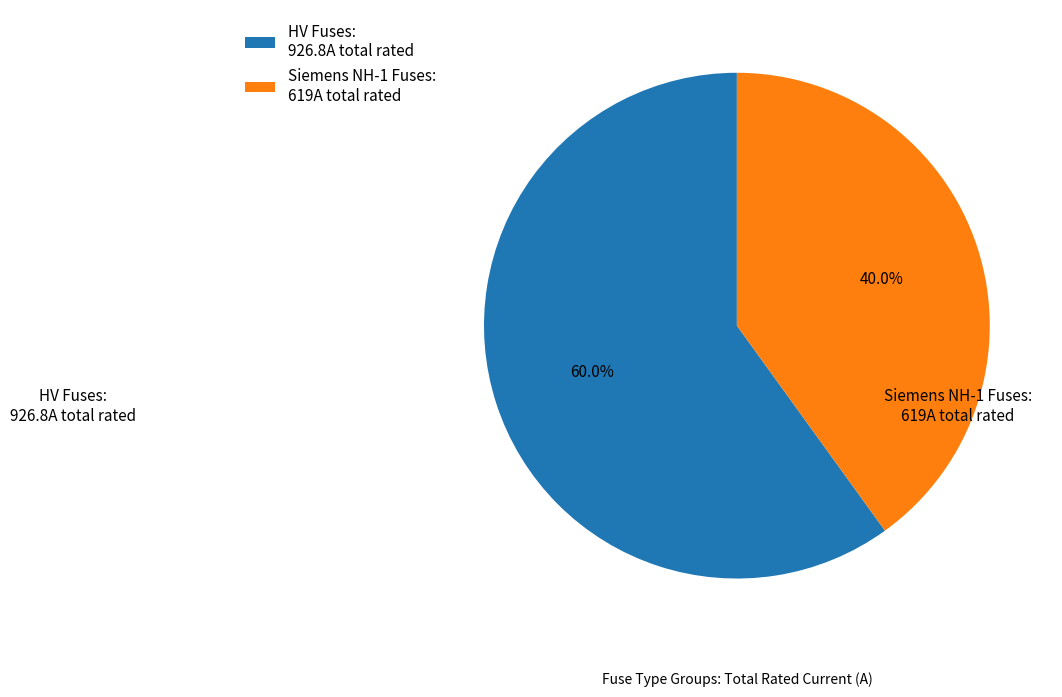

Rank the categories by value from highest to lowest.

HV Fuses: 926.8A total rated, Siemens NH-1 Fuses: 619A total rated